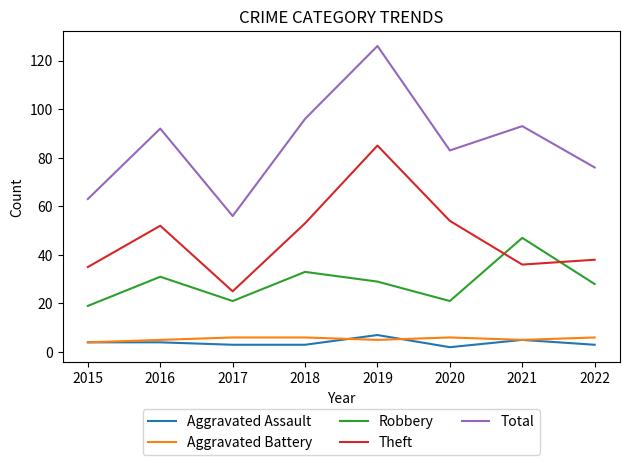

Is the value of Robbery at 2018 greater than the value of Aggravated Assault at 2018?

Yes